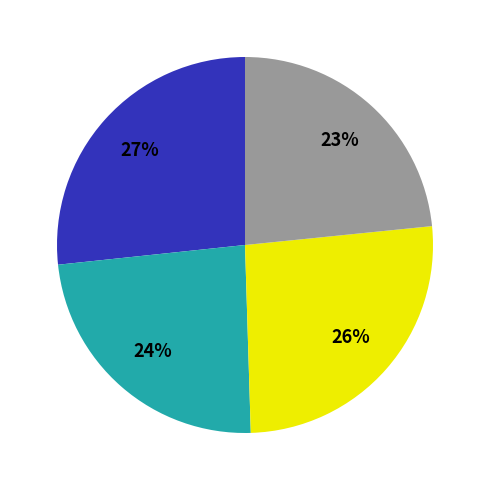

To the nearest percent, what is the average slice percentage?

25%